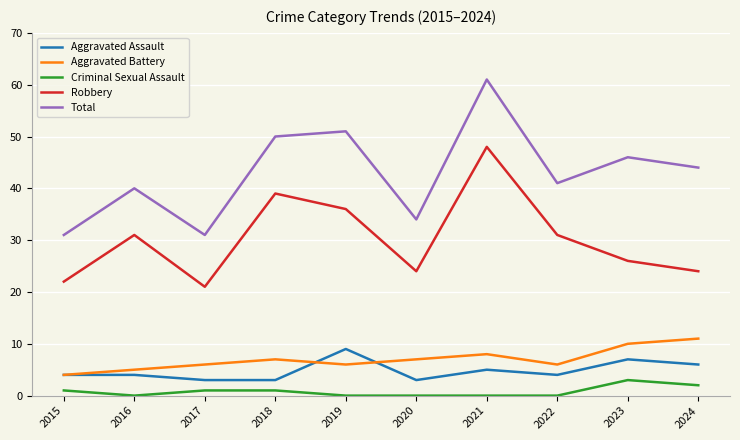

What is the approximate value of Aggravated Assault at 2019?

9